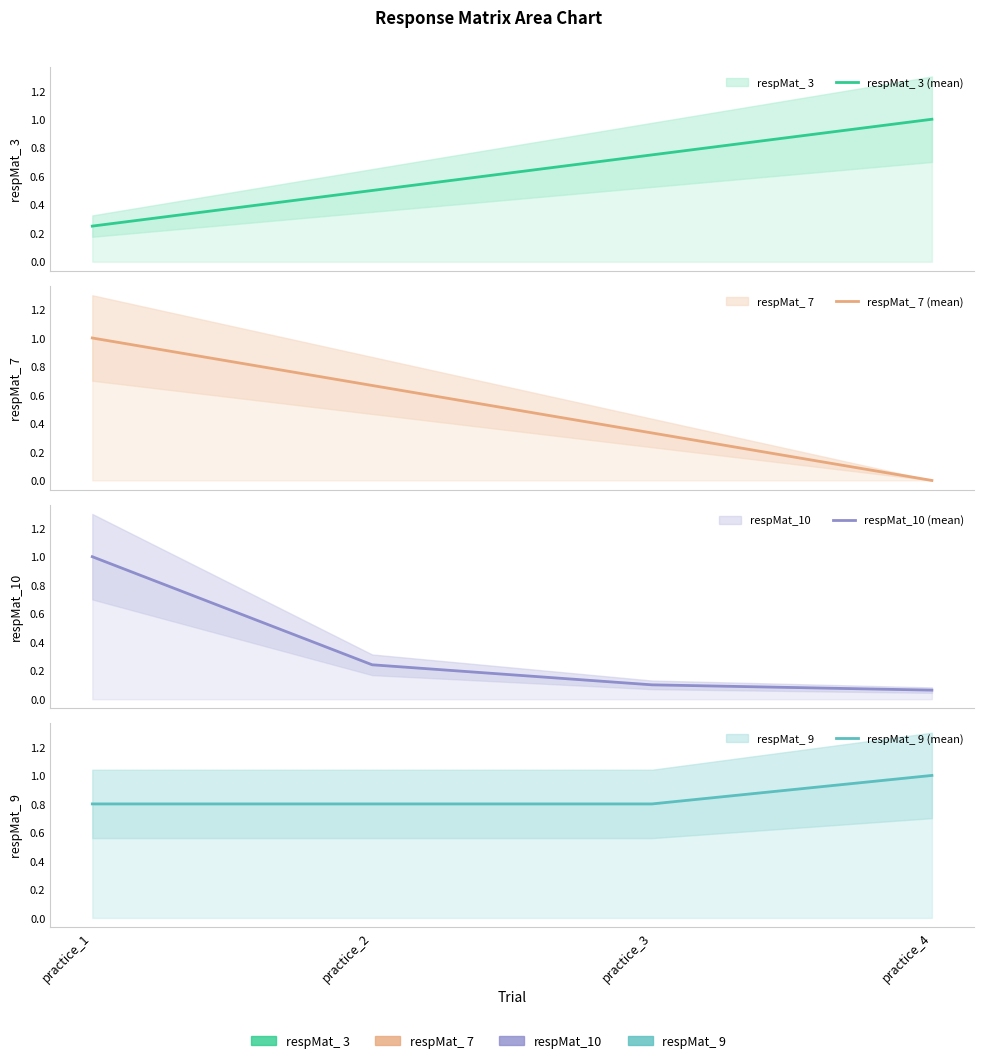

Between which two adjacent categories do respMat_10 (mean) and respMat_ 3 (mean) first intersect?

practice_1 and practice_2